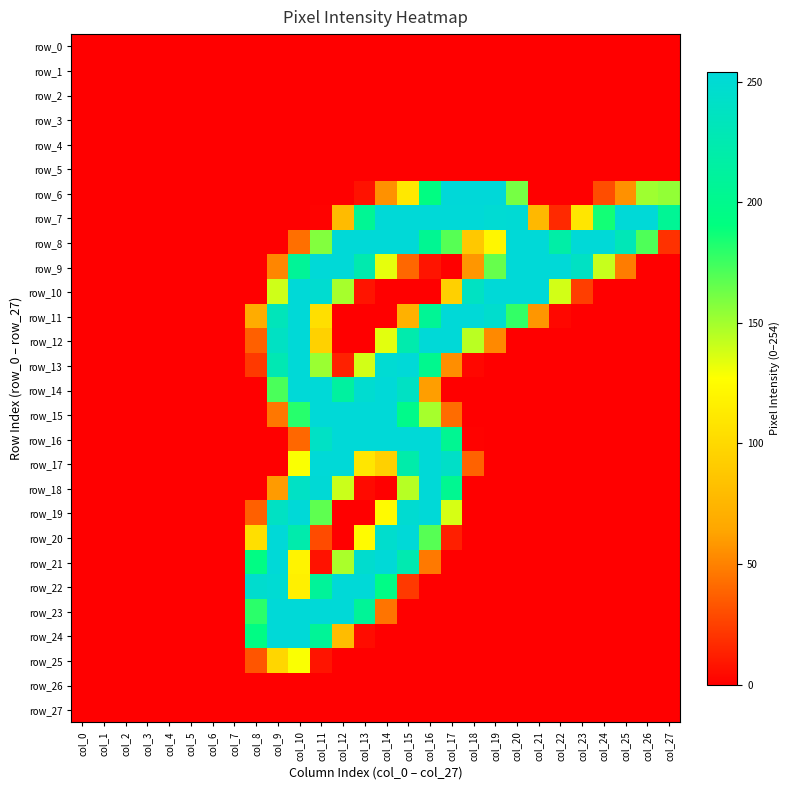

What is the sum of all row_8 values?

3445